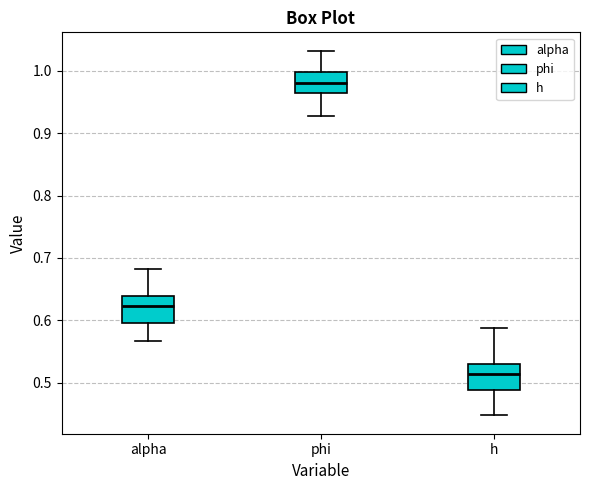

Where does the upper whisker of the box for phi end on the y-axis? The values are not printed on the chart, so give them approximately, as read against the axis.

1.03